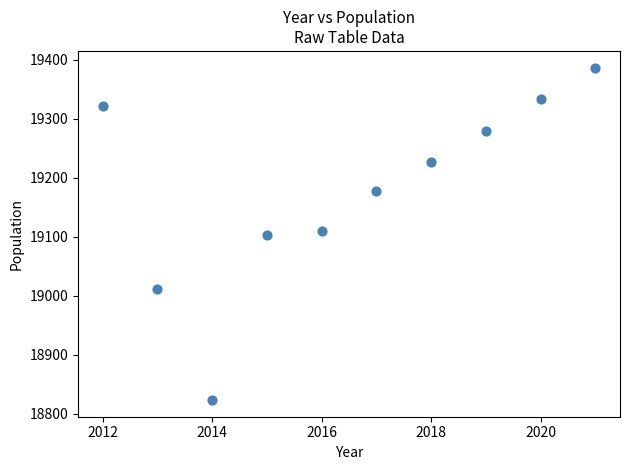

What is the range of X values (max minus min)?

9